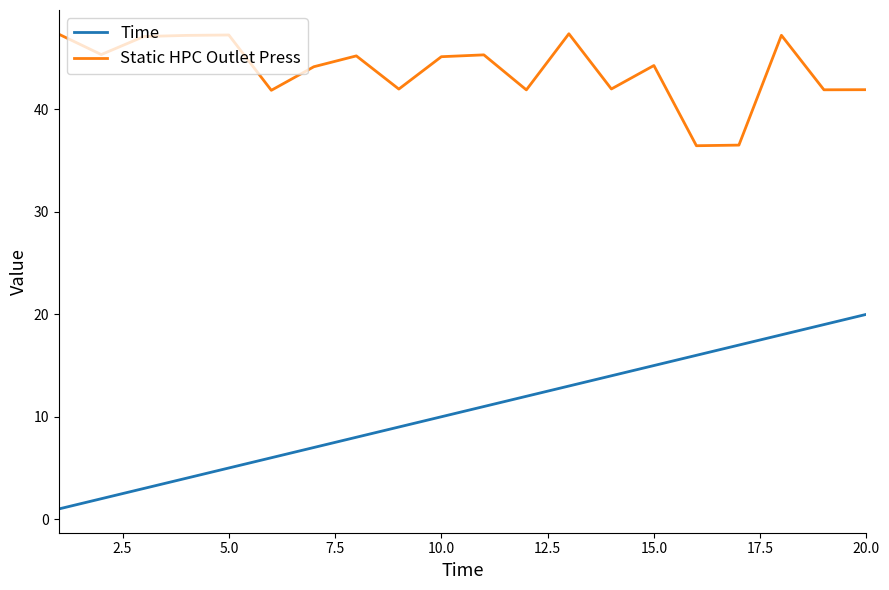

Rank the series by their maximum value, from lowest to highest.

Time, Static HPC Outlet Press